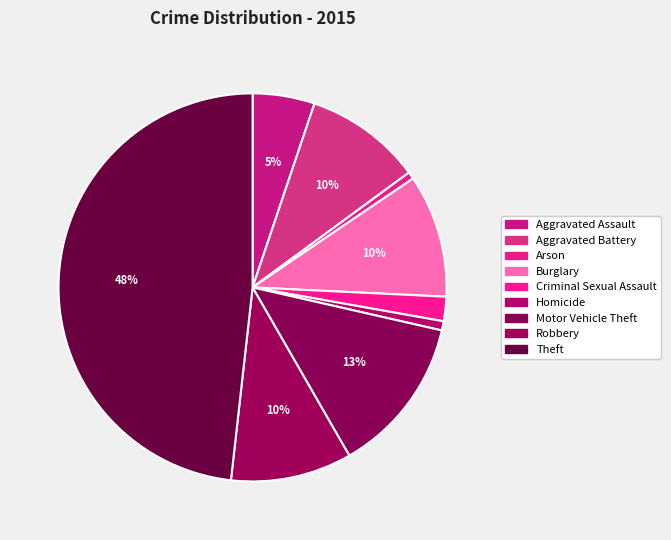

How many segments does this pie chart have?

9